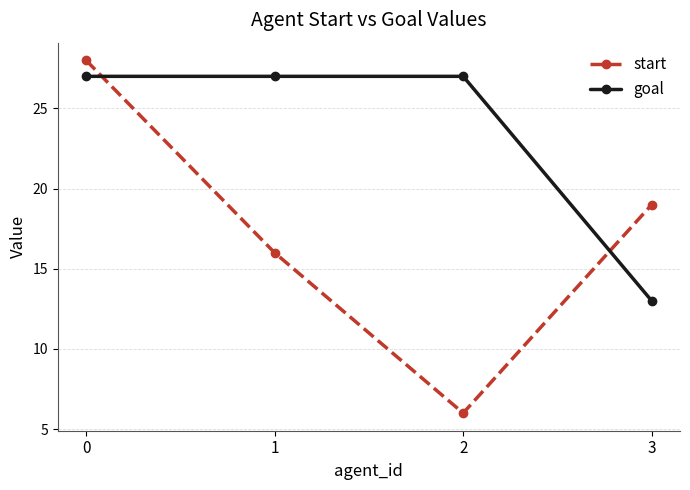

Rank the series by their average value, from lowest to highest.

start, goal